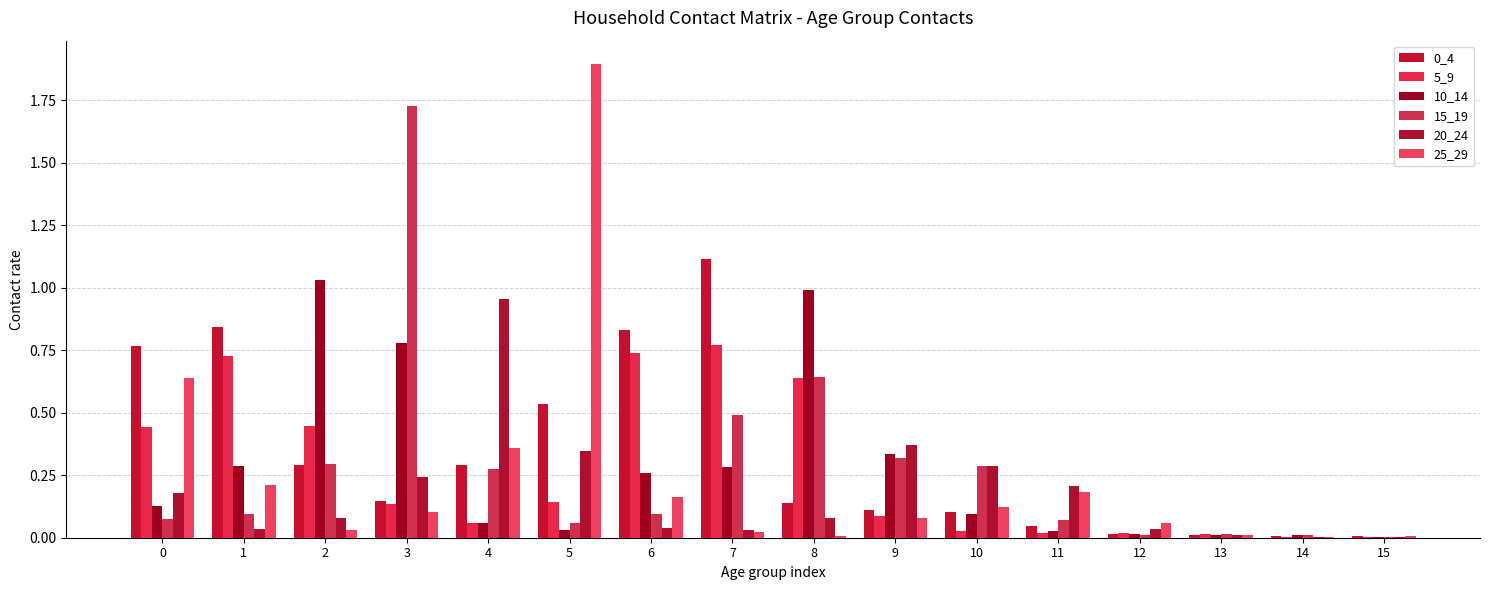

Reading left to right, transcribe all the data shown in this chart.

0_4: 0.8	0.8	0.3	0.1	0.3	0.5	0.8	1.1	0.1	0.1	0.1	0.0	0.0	0.0	0.0	0.0
5_9: 0.4	0.7	0.4	0.1	0.1	0.1	0.7	0.8	0.6	0.1	0.0	0.0	0.0	0.0	0.0	0.0
10_14: 0.1	0.3	1.0	0.8	0.1	0.0	0.3	0.3	1.0	0.3	0.1	0.0	0.0	0.0	0.0	0.0
15_19: 0.1	0.1	0.3	1.7	0.3	0.1	0.1	0.5	0.6	0.3	0.3	0.1	0.0	0.0	0.0	0.0
20_24: 0.2	0.0	0.1	0.2	1.0	0.3	0.0	0.0	0.1	0.4	0.3	0.2	0.0	0.0	0.0	0.0
25_29: 0.6	0.2	0.0	0.1	0.4	1.9	0.2	0.0	0.0	0.1	0.1	0.2	0.1	0.0	0.0	0.0